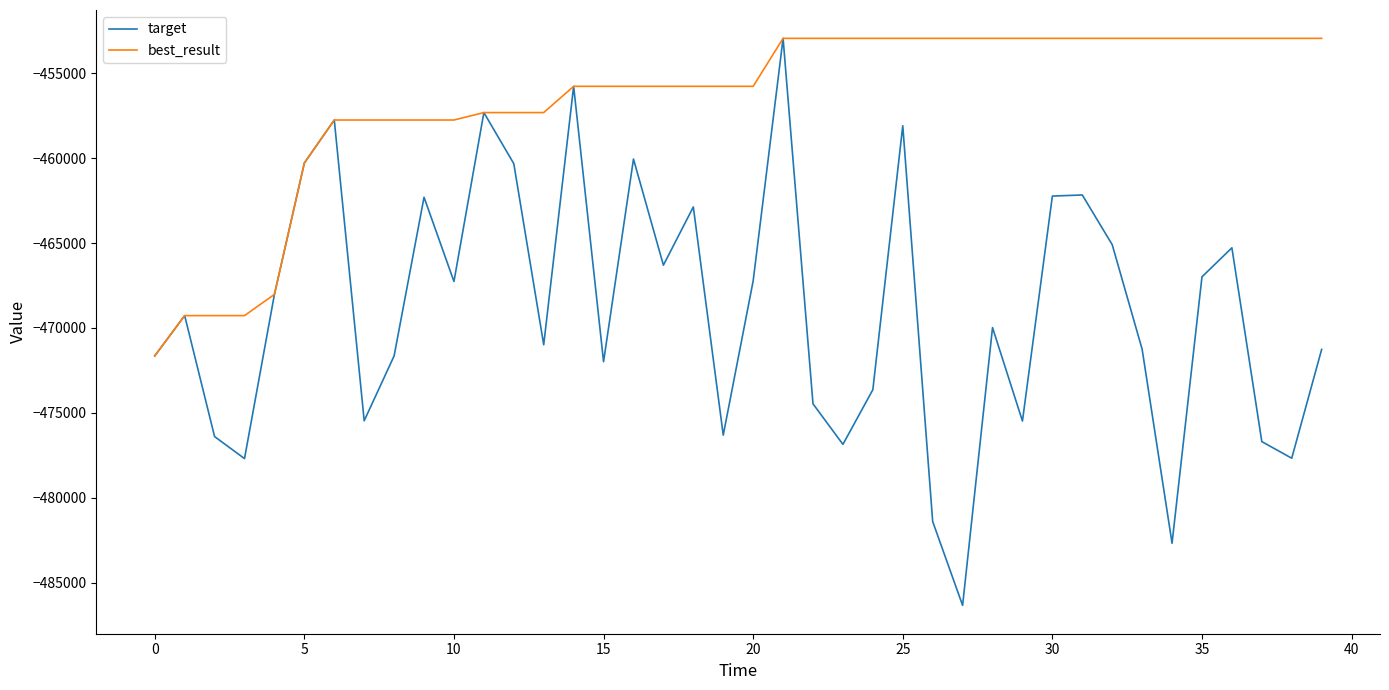

Rank the series by their average value, from lowest to highest.

target, best_result